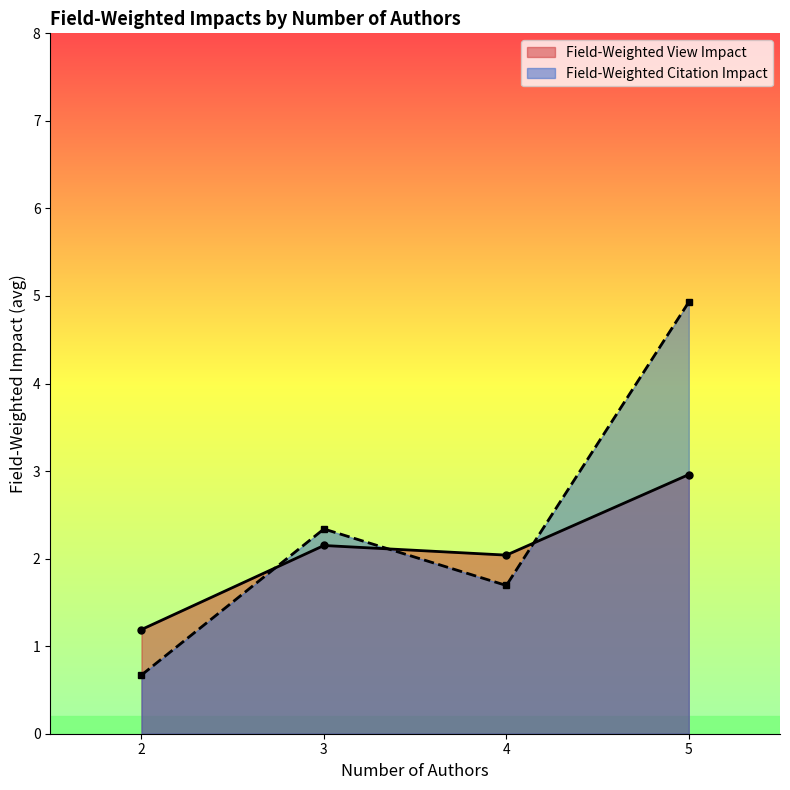

What is the smallest value displayed?

0.7